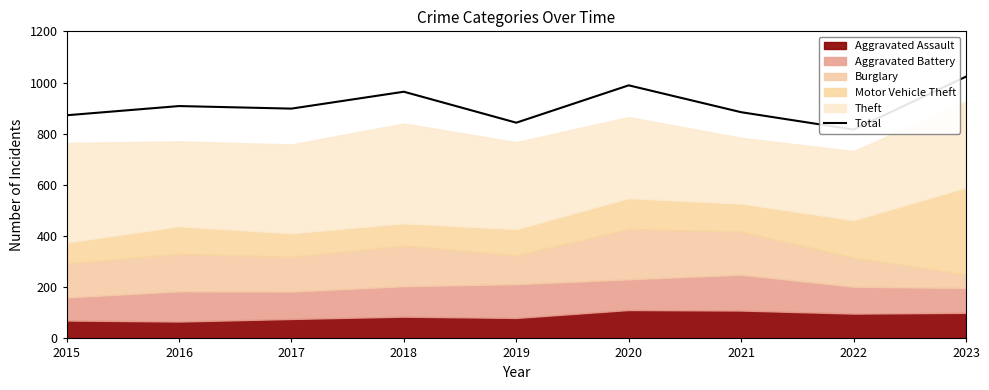

What is the average value?

911